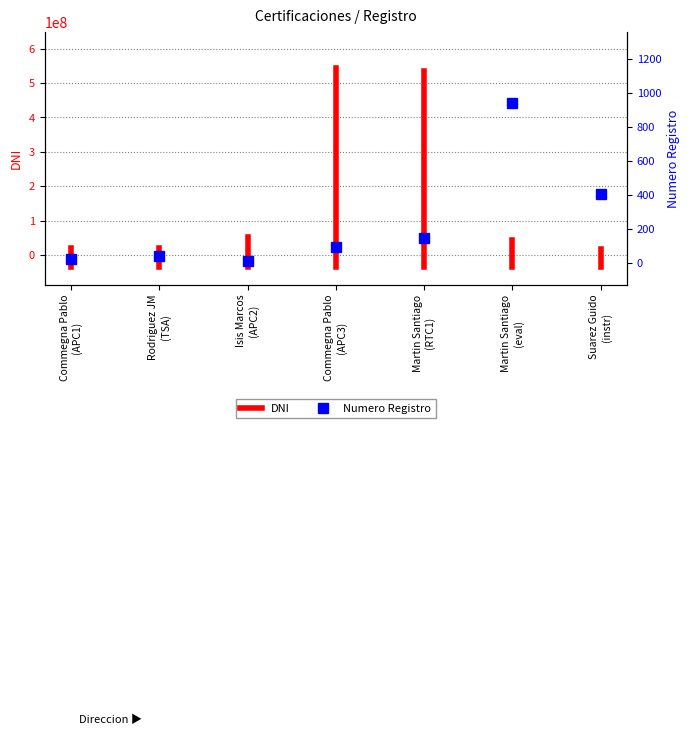

What is the value of the 1st point from the left?

-34012253.9